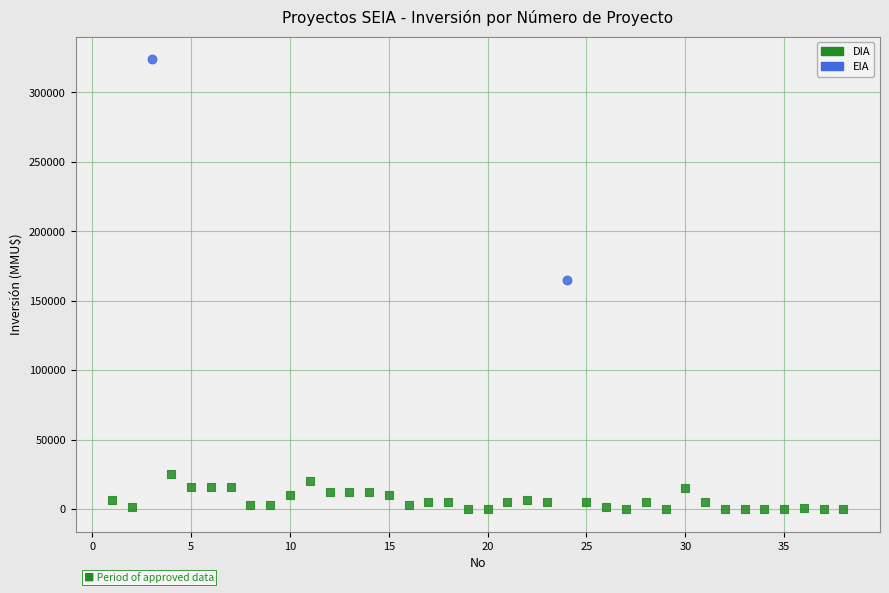

What are all the series names shown in the legend?

DIA, EIA